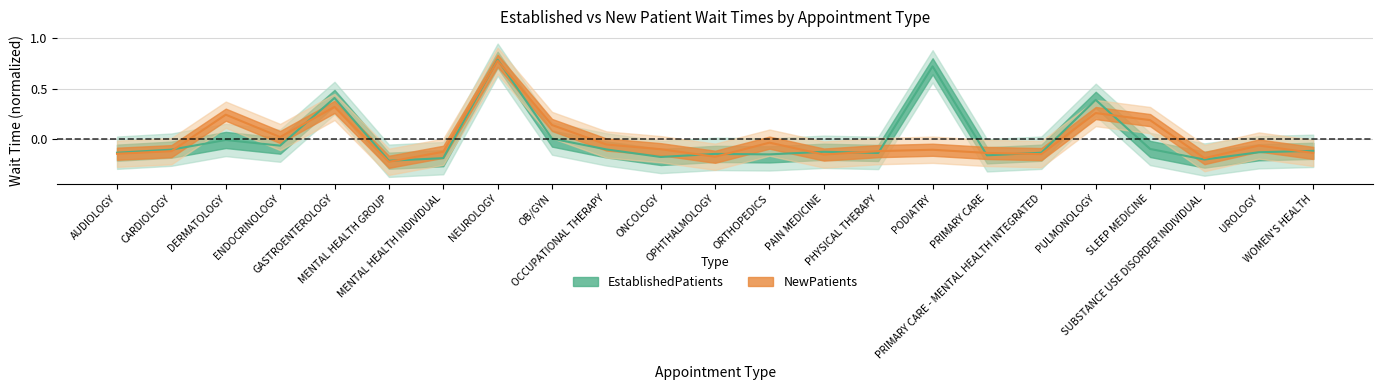

Reading right to left, what are all the values shown in this chart?

EstablishedPatients: WOMEN'S HEALTH=-0.1	UROLOGY=-0.1	SUBSTANCE USE DISORDER INDIVIDUAL=-0.2	SLEEP MEDICINE=-0.1	PULMONOLOGY=0.4	PRIMARY CARE - MENTAL HEALTH INTEGRATED=-0.1	PRIMARY CARE=-0.2	PODIATRY=0.7	PHYSICAL THERAPY=-0.1	PAIN MEDICINE=-0.1	ORTHOPEDICS=-0.1	OPHTHALMOLOGY=-0.1	ONCOLOGY=-0.2	OCCUPATIONAL THERAPY=-0.1	OB/GYN=0.0	NEUROLOGY=0.8	MENTAL HEALTH INDIVIDUAL=-0.2	MENTAL HEALTH GROUP=-0.2	GASTROENTEROLOGY=0.4	ENDOCRINOLOGY=-0.1	DERMATOLOGY=-0.0	CARDIOLOGY=-0.1	AUDIOLOGY=-0.1
NewPatients: WOMEN'S HEALTH=-0.1	UROLOGY=-0.1	SUBSTANCE USE DISORDER INDIVIDUAL=-0.2	SLEEP MEDICINE=0.2	PULMONOLOGY=0.3	PRIMARY CARE - MENTAL HEALTH INTEGRATED=-0.1	PRIMARY CARE=-0.1	PODIATRY=-0.1	PHYSICAL THERAPY=-0.1	PAIN MEDICINE=-0.1	ORTHOPEDICS=-0.0	OPHTHALMOLOGY=-0.2	ONCOLOGY=-0.1	OCCUPATIONAL THERAPY=-0.0	OB/GYN=0.1	NEUROLOGY=0.8	MENTAL HEALTH INDIVIDUAL=-0.1	MENTAL HEALTH GROUP=-0.2	GASTROENTEROLOGY=0.3	ENDOCRINOLOGY=0.0	DERMATOLOGY=0.2	CARDIOLOGY=-0.1	AUDIOLOGY=-0.1